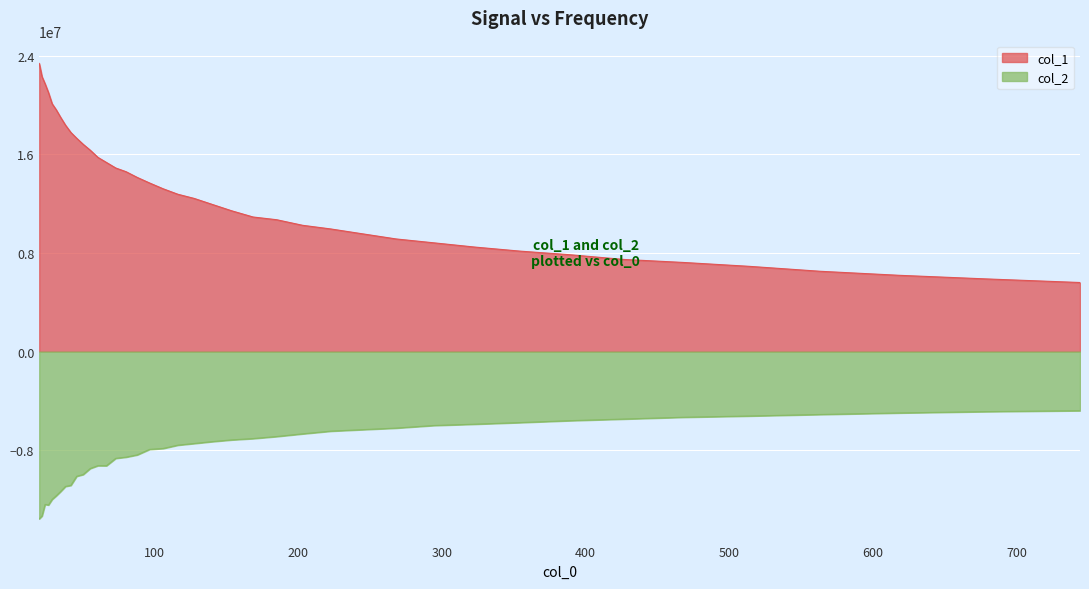

True or false: col_2 has more than 1 points higher than both neighbors.

True